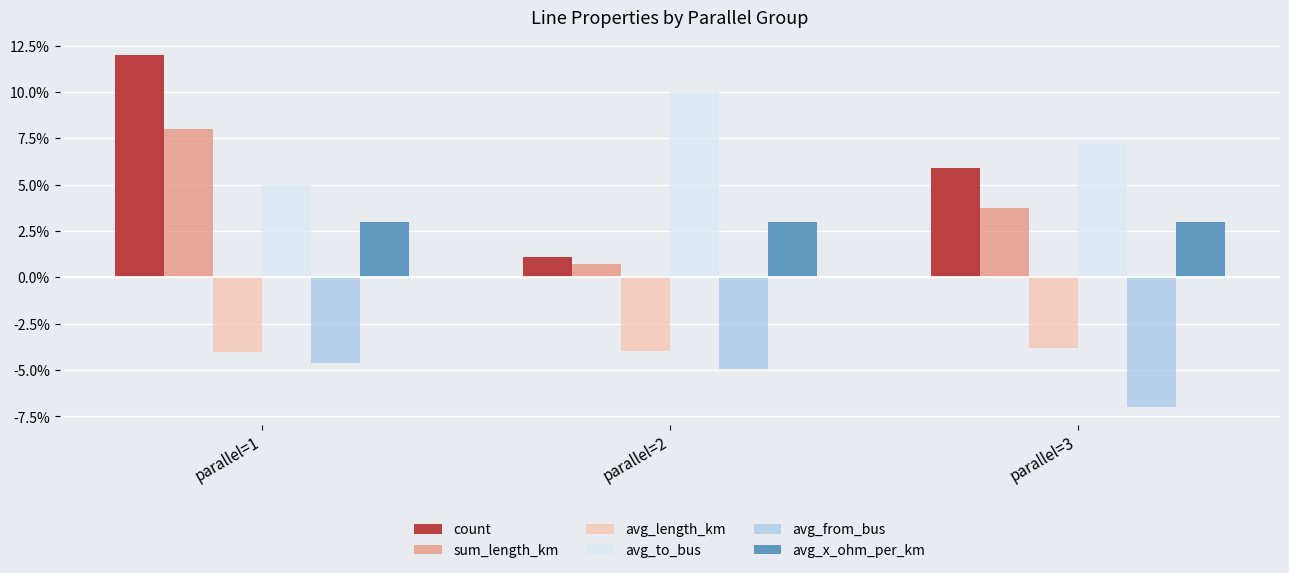

Rank the series by their maximum value, from lowest to highest.

avg_from_bus, avg_length_km, avg_x_ohm_per_km, sum_length_km, avg_to_bus, count